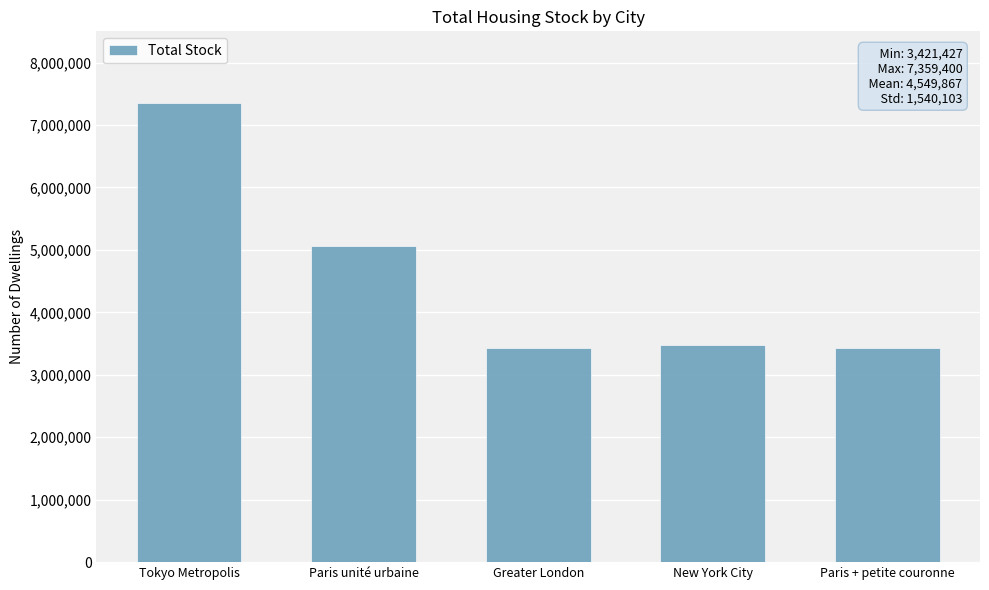

What is the label of the 2nd bar from the left?

Paris unité urbaine